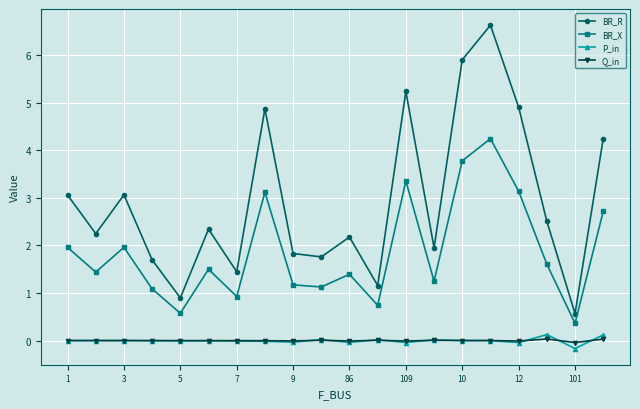

At how many categories does at least one series exceed 4?

6